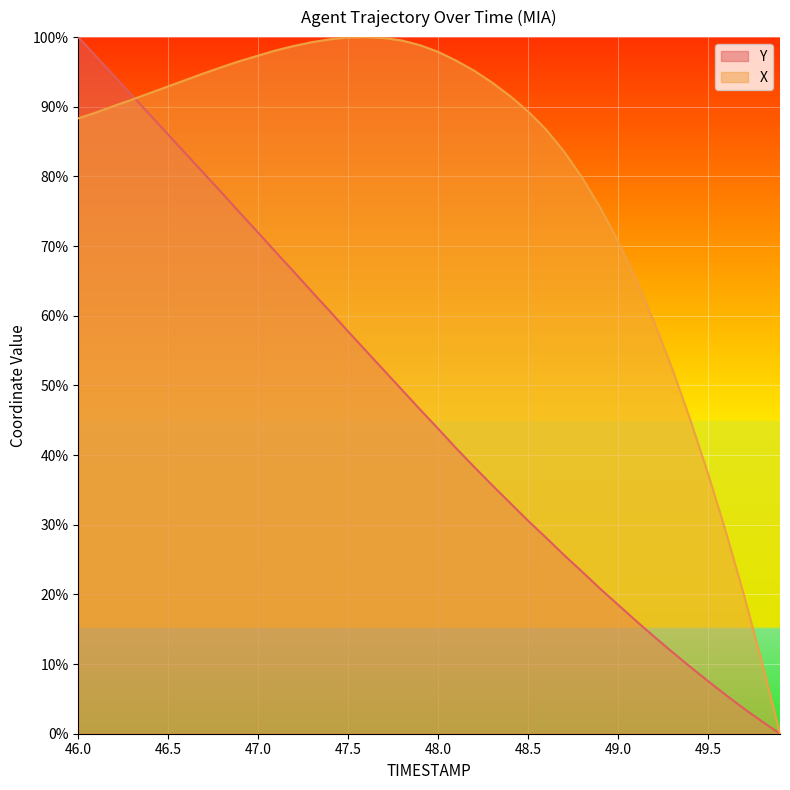

True or false: X has more than 1 points higher than both neighbors.

False